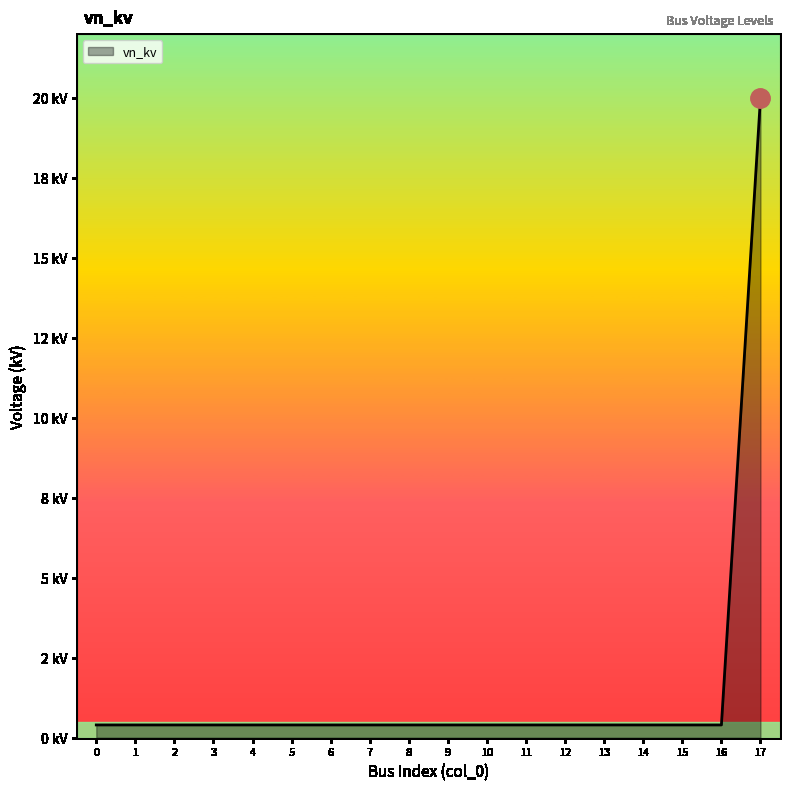

What is the smallest value displayed?

0.4